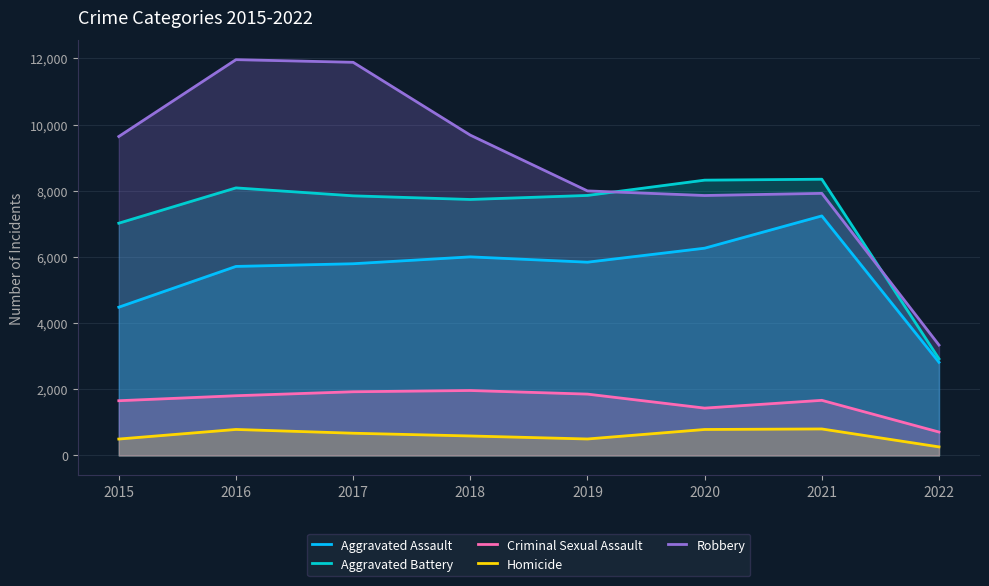

What are all the series names shown in the legend?

Aggravated Assault, Aggravated Battery, Criminal Sexual Assault, Homicide, Robbery